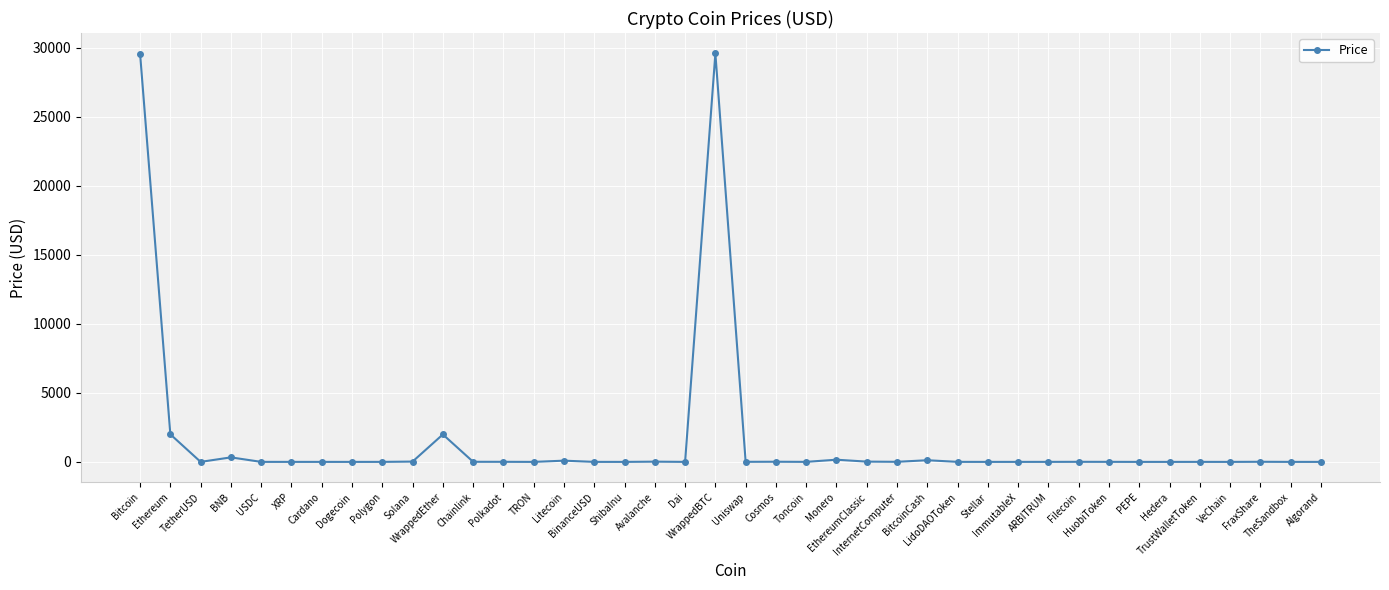

What is the maximum value shown in the chart?

29586.9